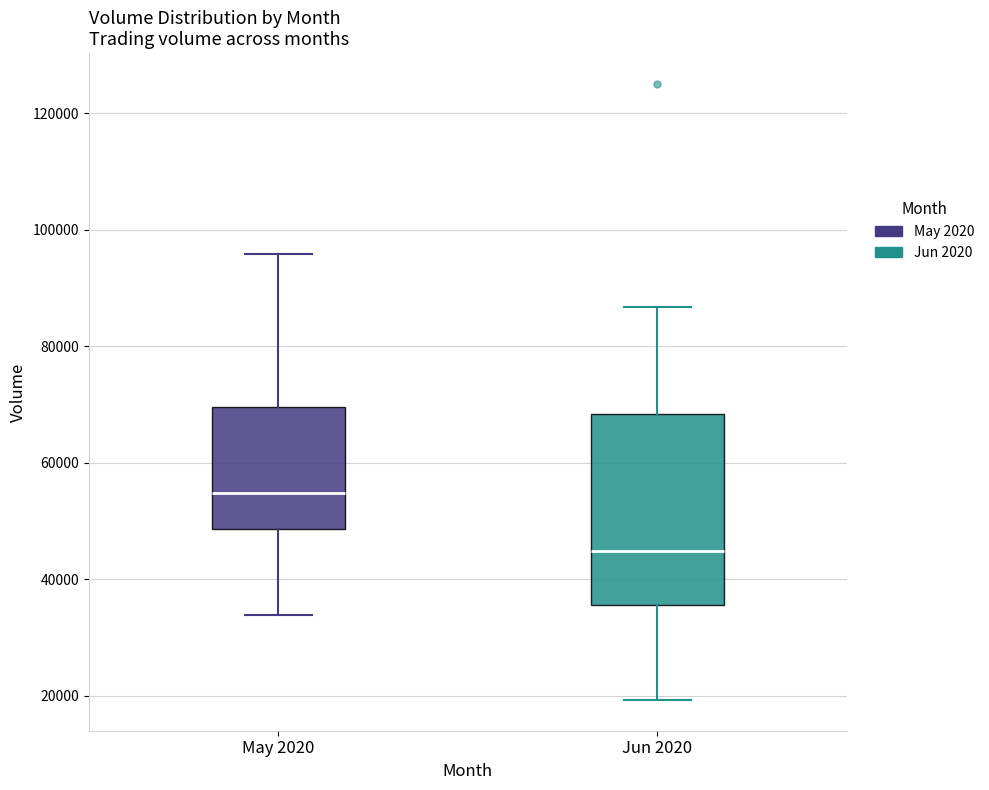

Reading left to right, read every box against the y-axis: the position of its median line, the range the box covers, and the ends of its whiskers. The values are not printed on the chart, so give them approximately, as read against the axis.

May 2020: median 54000, box 48000 to 70000, whiskers 34000 to 96000
Jun 2020: median 44000, box 36000 to 68000, whiskers 20000 to 86000